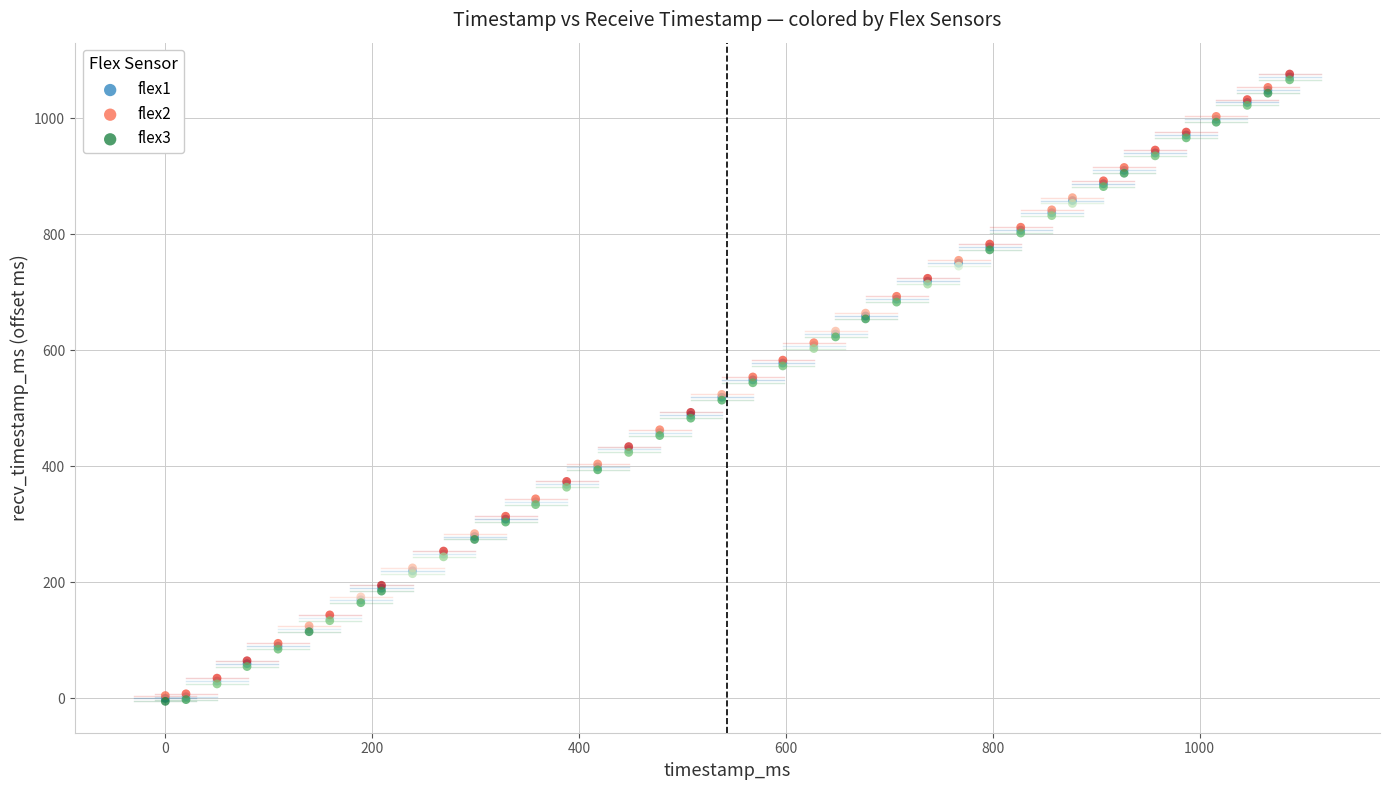

What are all the series names shown in the legend?

flex1, flex2, flex3